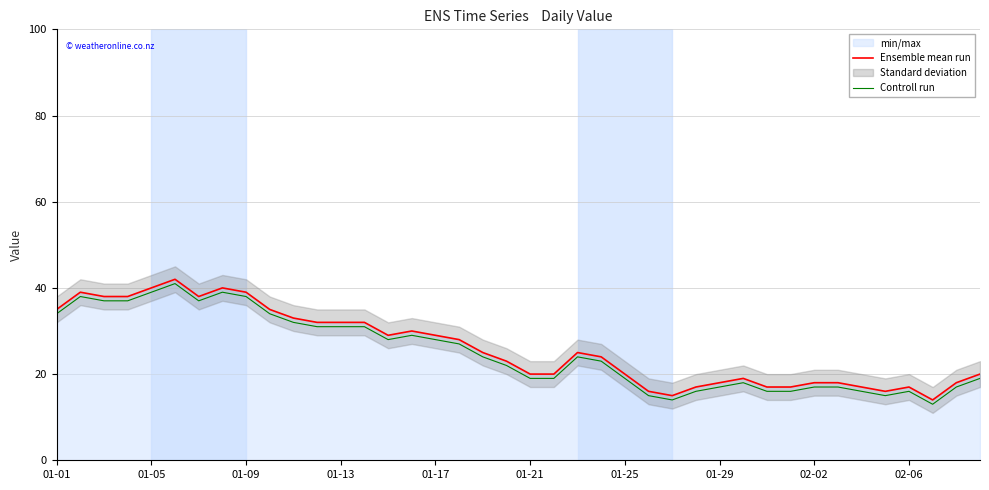

The Controll run series shows 5 at 01-21. True or false?

False